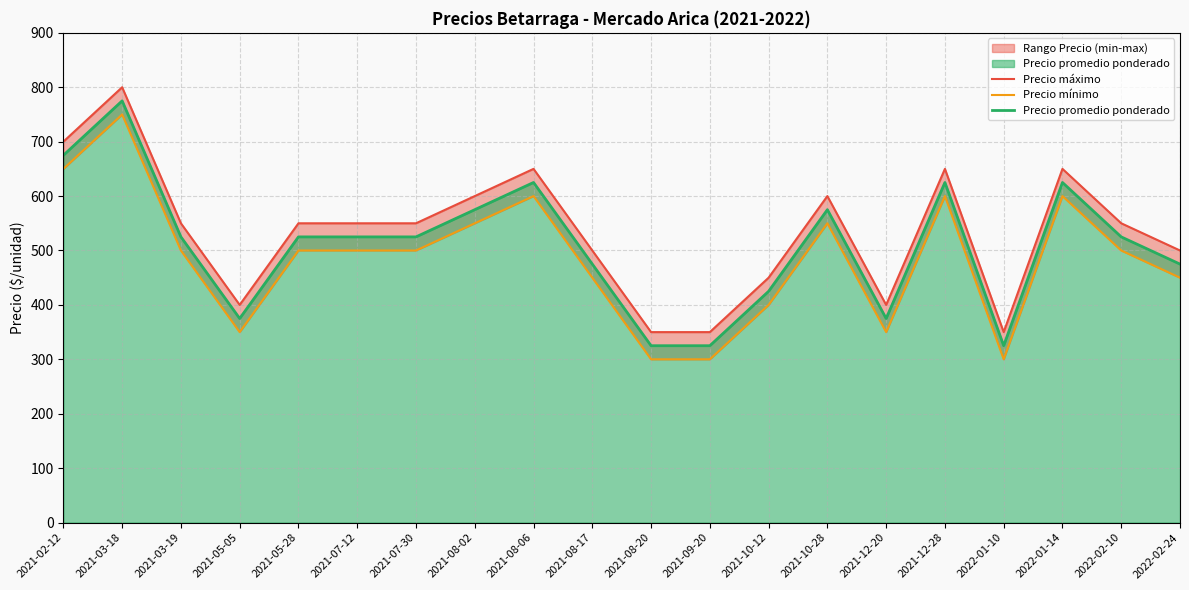

Reading right to left, what are all the values shown in this chart?

Precio máximo: 500	550	650	350	650	400	600	450	350	350	500	650	600	550	550	550	400	550	800	700
Precio mínimo: 450	500	600	300	600	350	550	400	300	300	450	600	550	500	500	500	350	500	750	650
Precio promedio ponderado: 475	525	625	325	625	375	575	425	325	325	475	625	575	525	525	525	375	525	775	675